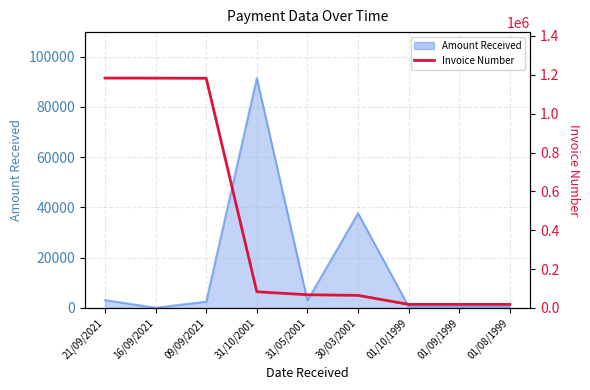

Which label corresponds to the smallest value in the chart?

01/08/1999